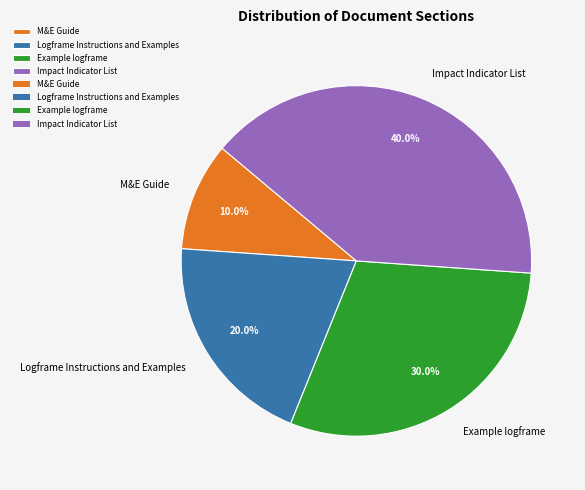

What is the largest slice in the pie chart?

Impact Indicator List